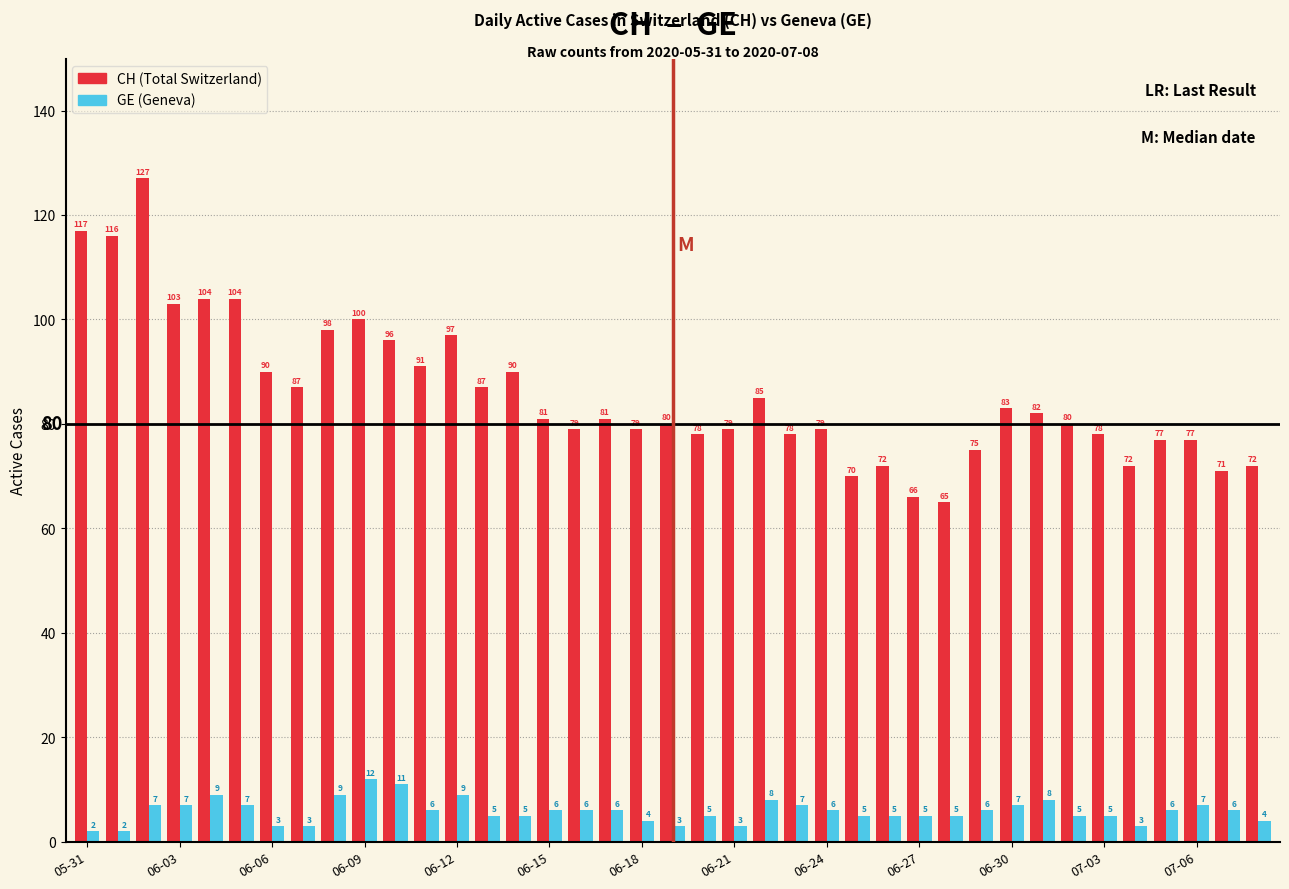

What are all the series names shown in the legend?

CH (Total Switzerland), GE (Geneva)